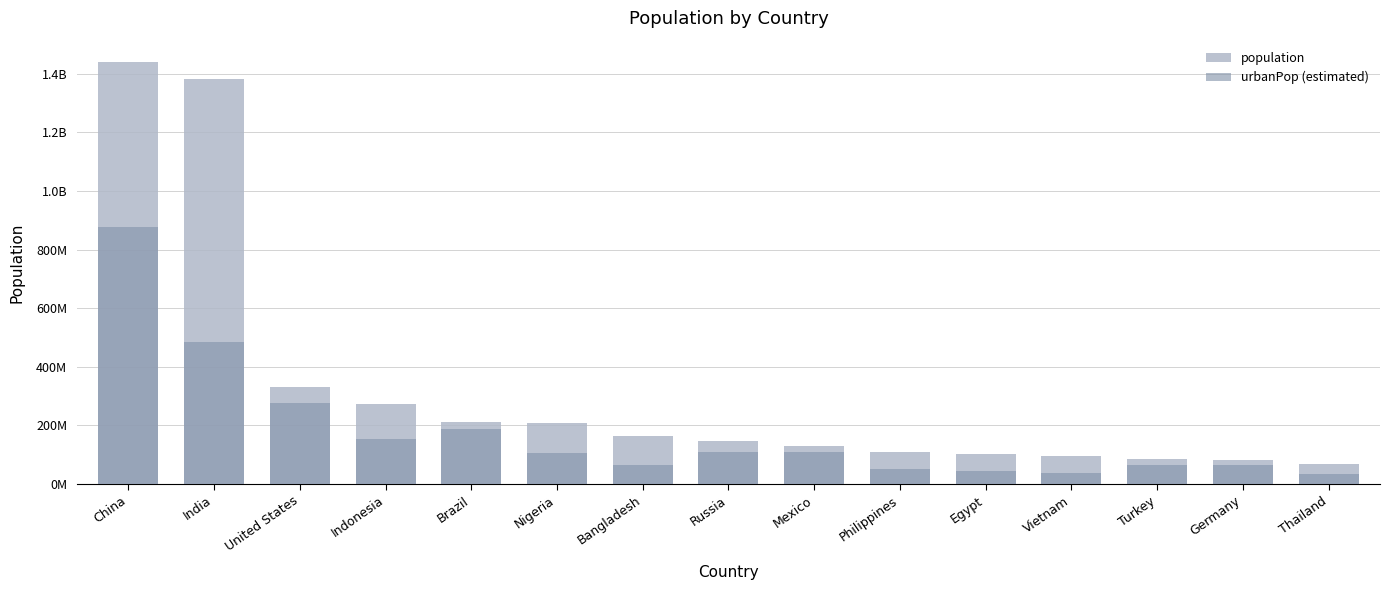

What is the difference between the highest and lowest values at Brazil?

25538639